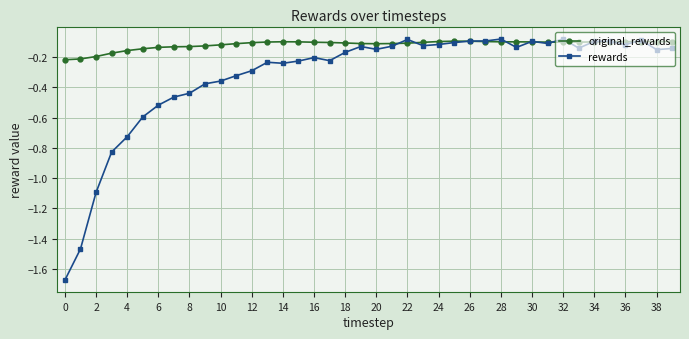

What are all the series names shown in the legend?

original_rewards, rewards